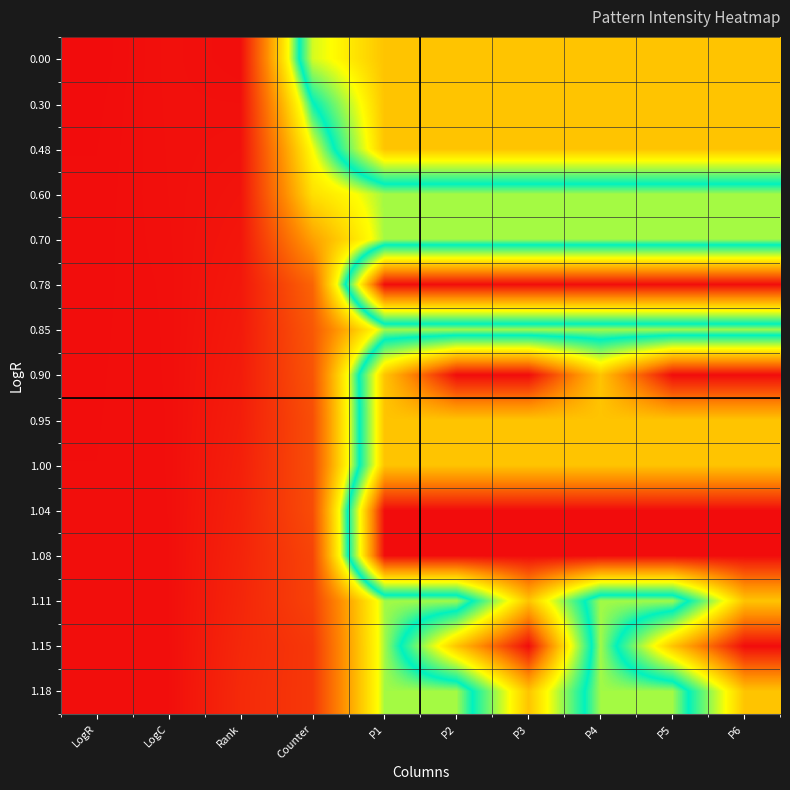

Which series changed the most between Counter and P4?

1.08